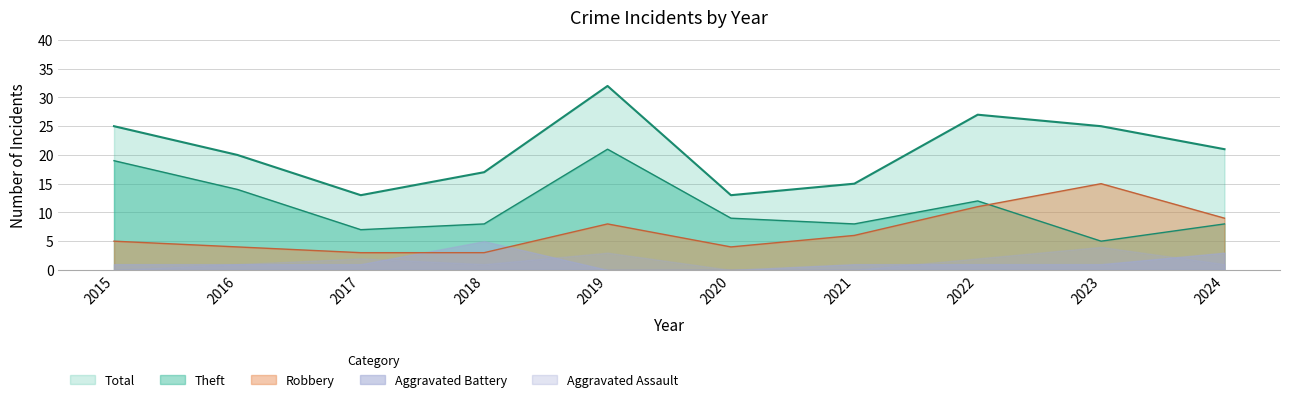

What is the value of the Theft point at the 10th from the left?

8